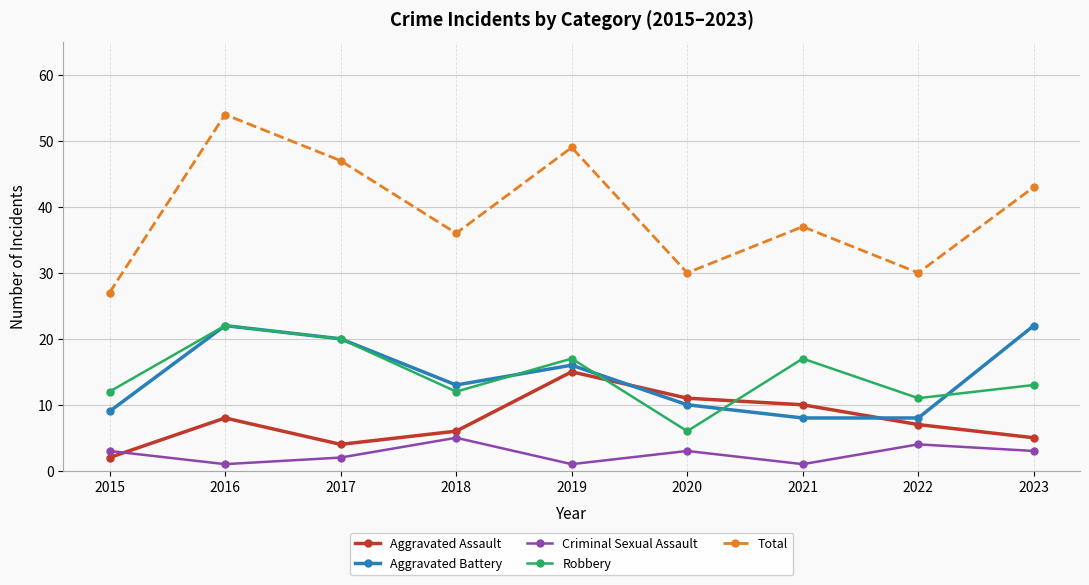

Is this an area chart (filled region under the line)?

No